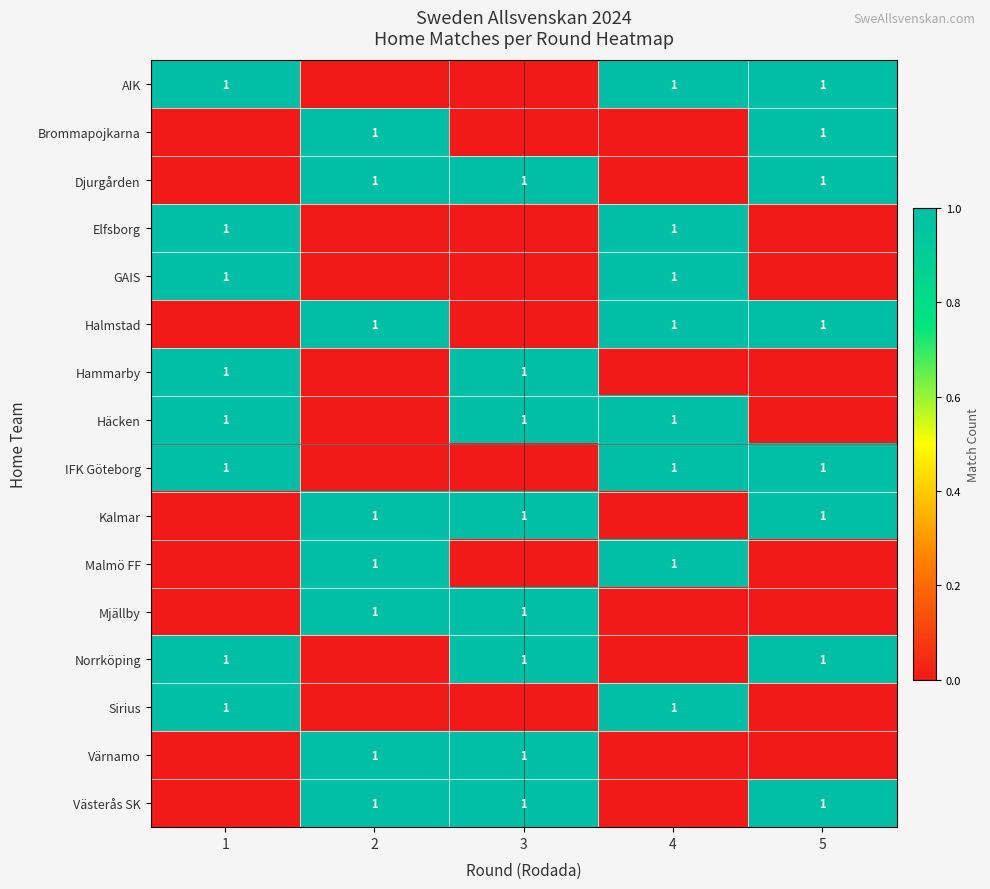

The GAIS series shows 1 at 4. True or false?

True